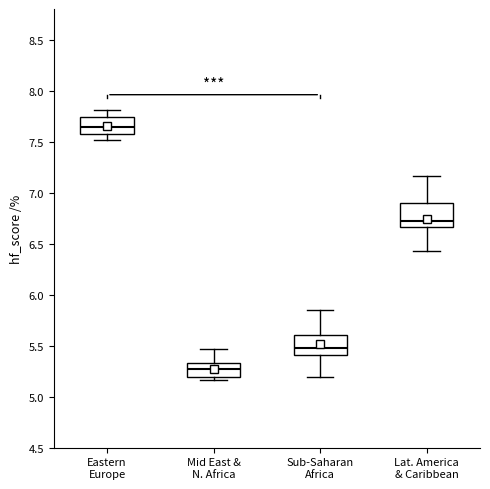

Reading left to right, transcribe this box plot: for each box, give where its median line is, the range the box spans, and where its two whiskers end, as read against the y-axis. The values are not printed on the chart, so give them approximately, as read against the axis.

Eastern Europe: median 7.65, box 7.55 to 7.75, whiskers 7.50 to 7.80
Mid East & N. Africa: median 5.25, box 5.20 to 5.35, whiskers 5.15 to 5.45
Sub-Saharan Africa: median 5.50, box 5.40 to 5.60, whiskers 5.20 to 5.85
Lat. America & Caribbean: median 6.70, box 6.65 to 6.90, whiskers 6.45 to 7.15